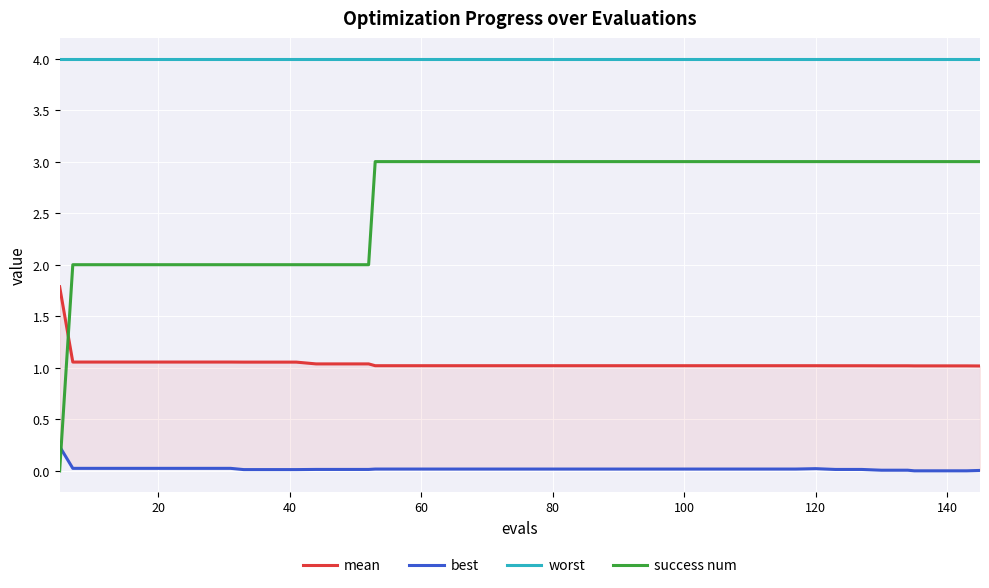

Which series ends up on top after the final intersection of best and success num?

success num